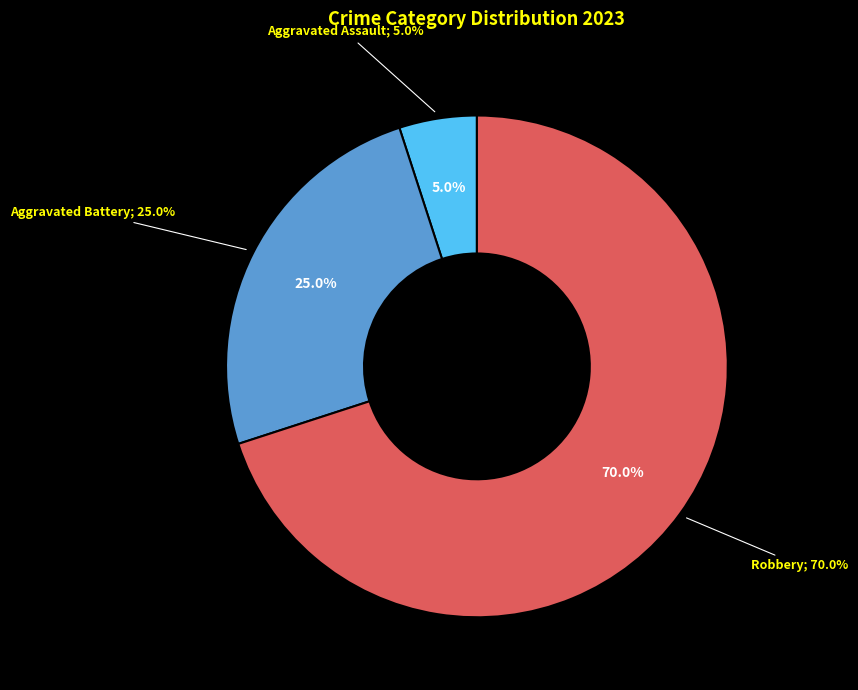

How much of the chart is everything except Aggravated Assault?

95.0%